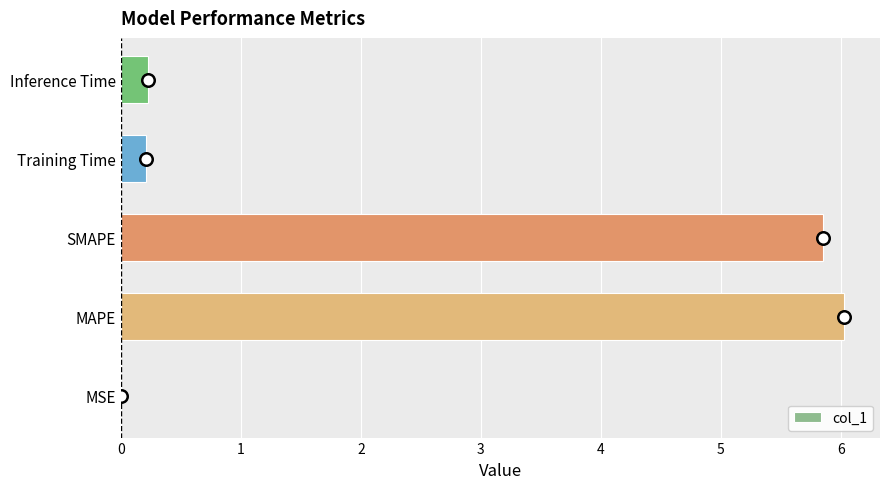

Which has a higher value, MSE or SMAPE?

SMAPE